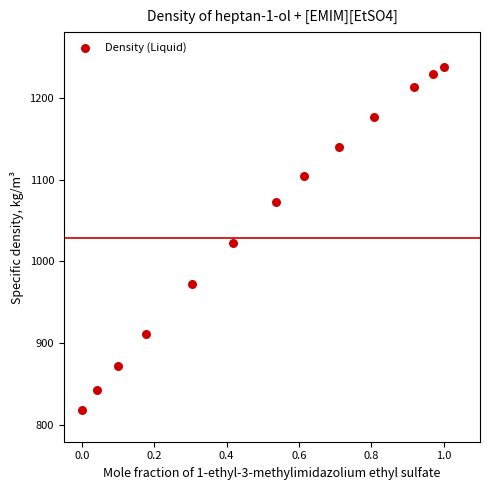

What Y value in the scatter plot is closest to 1028?

1022.6